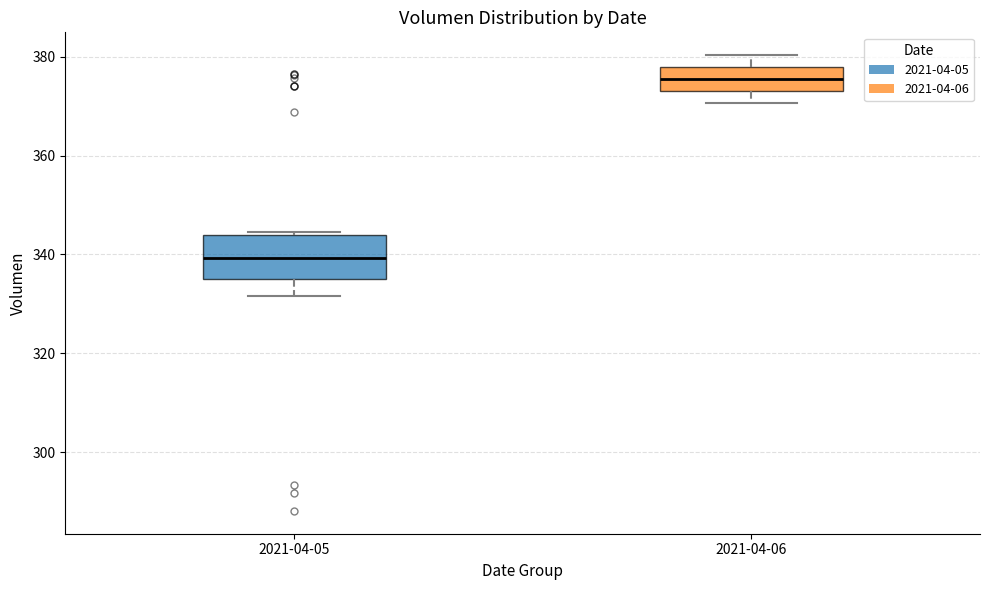

Which box is the tallest, from its lower edge to its upper edge?

2021-04-05